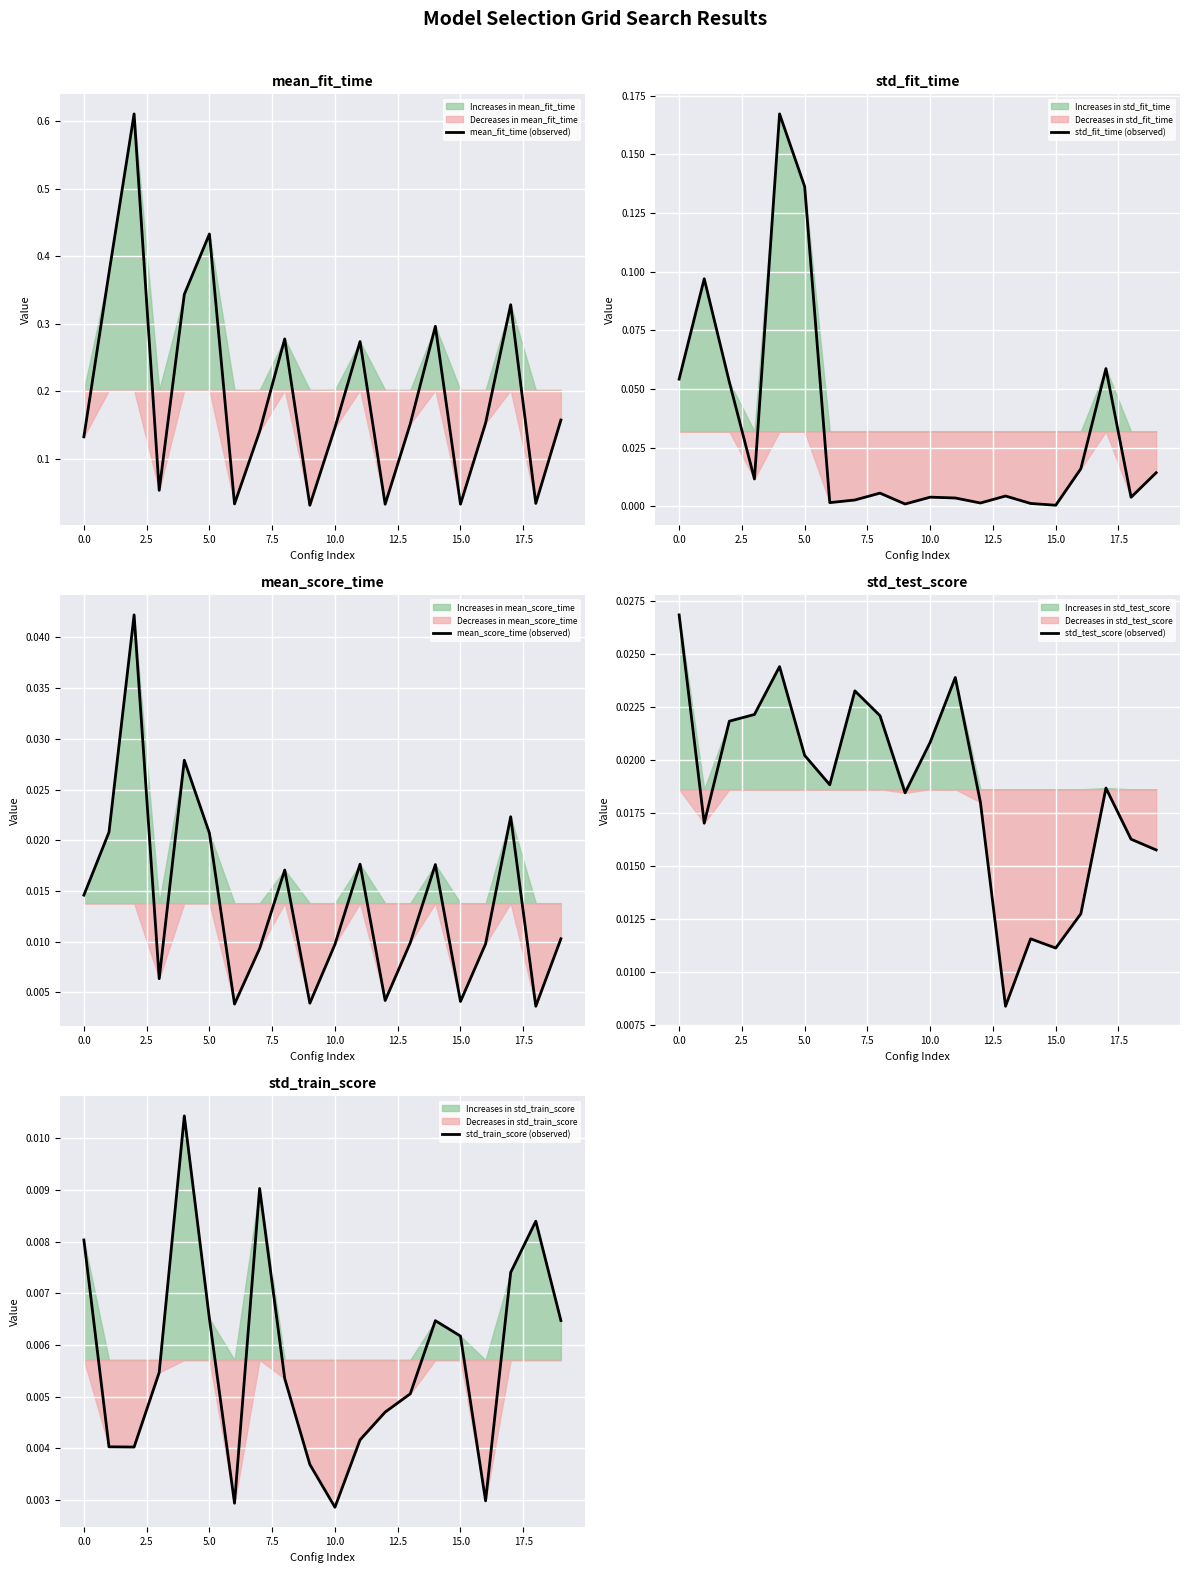

Does the chart display data point markers on the line(s)?

No